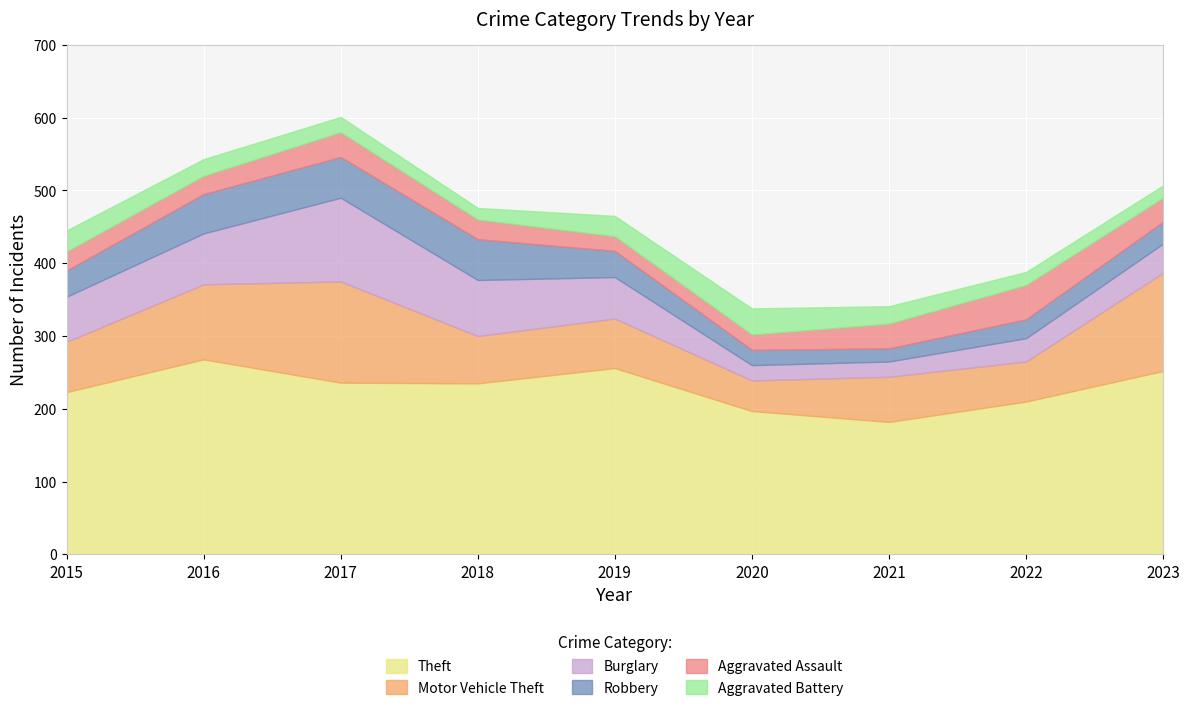

What is the average value of the Motor Vehicle Theft series?

82